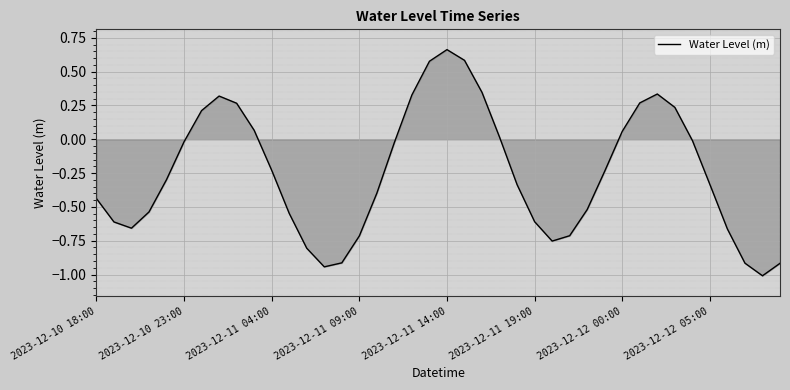

What is the minimum value shown in the chart?

-1.0